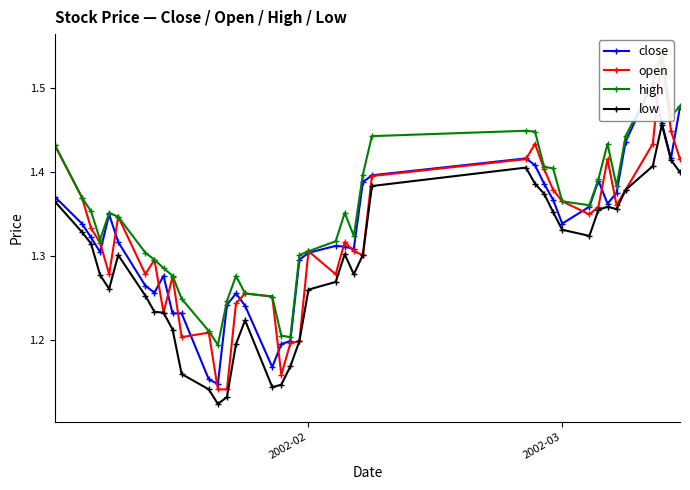

How many low values are between 1 and 2?

40